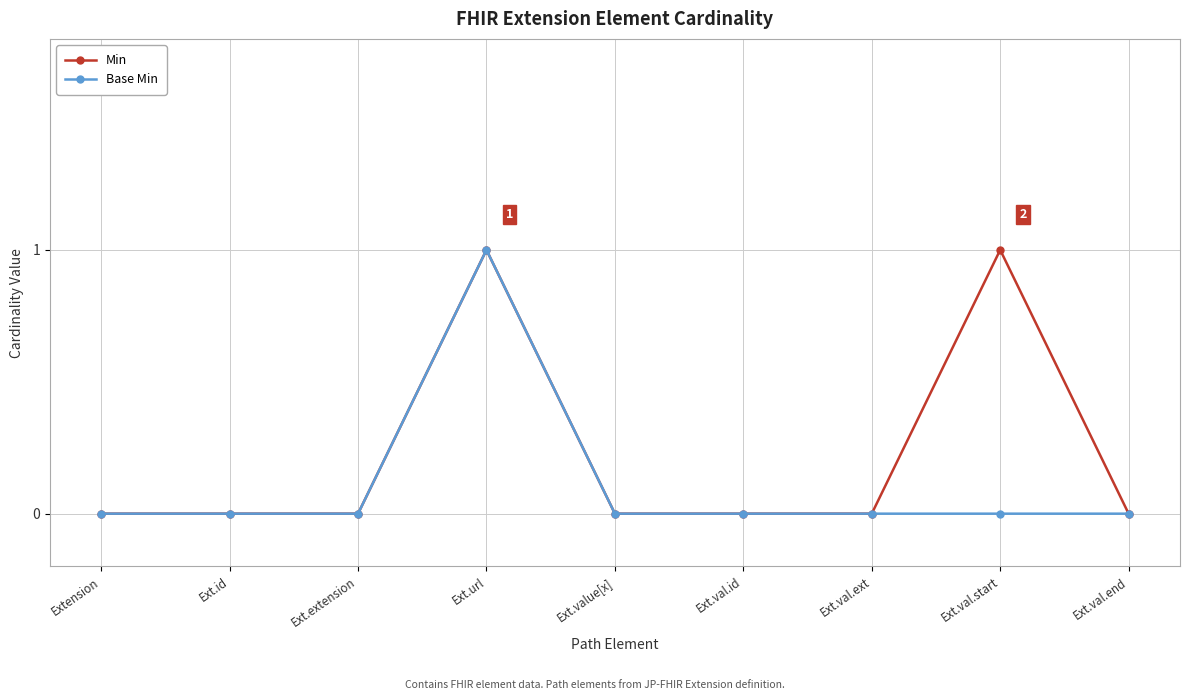

What position from the left is Ext.val.ext?

7